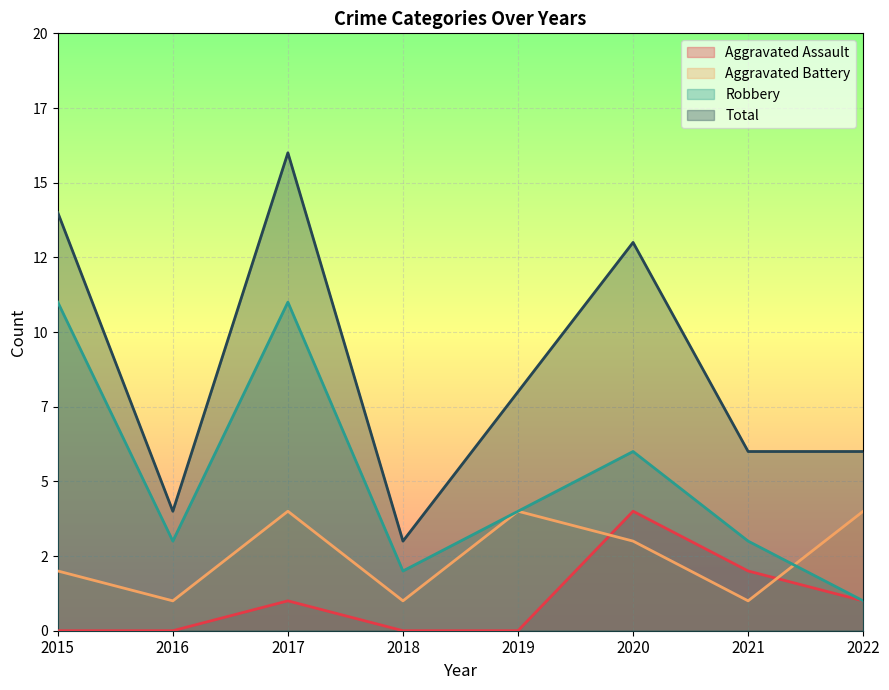

How many distinct data groups are displayed?

4